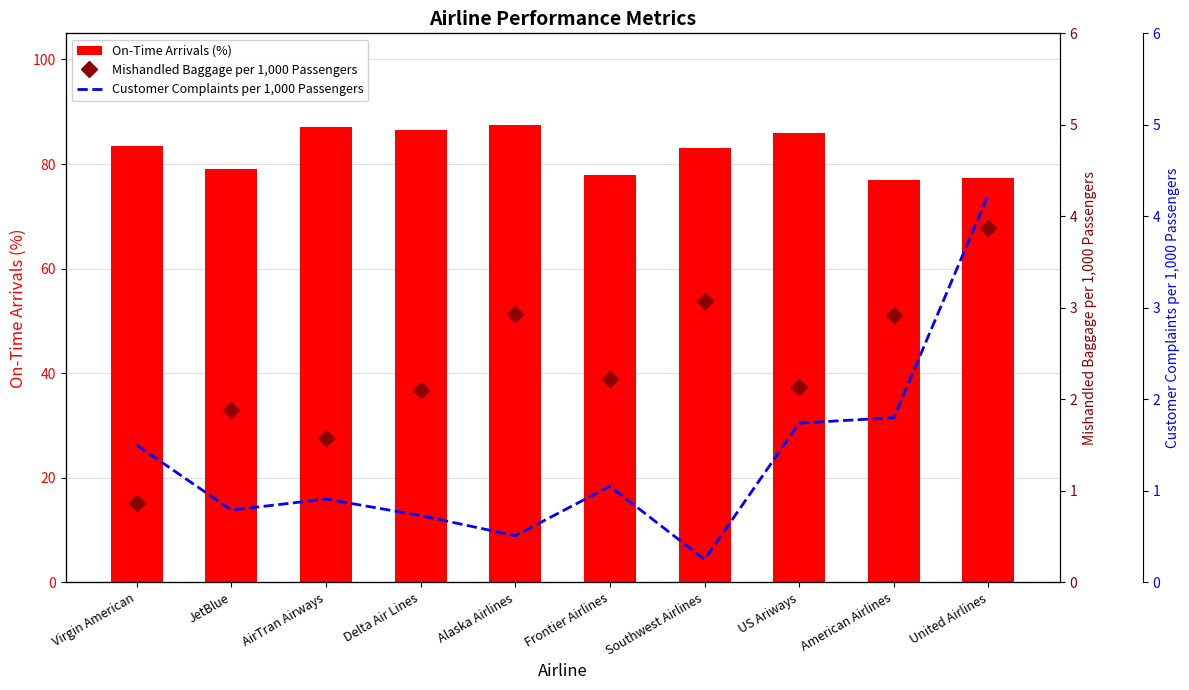

Are the bars grouped side by side (vs. stacked)?

Yes